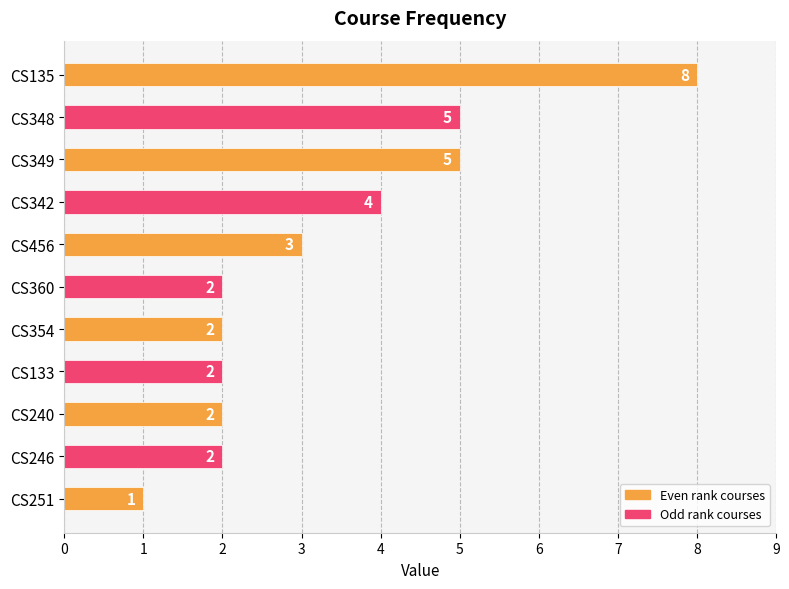

How many bars are there in total?

11